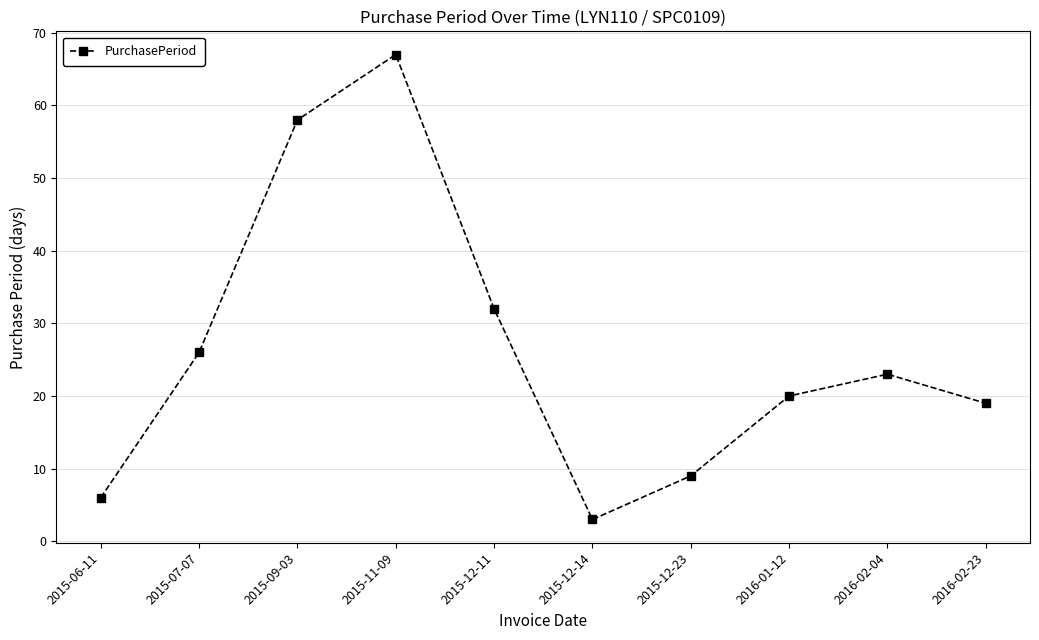

Approximately how many times larger is the value at 2016-02-23 compared to 2015-12-14?

6.3